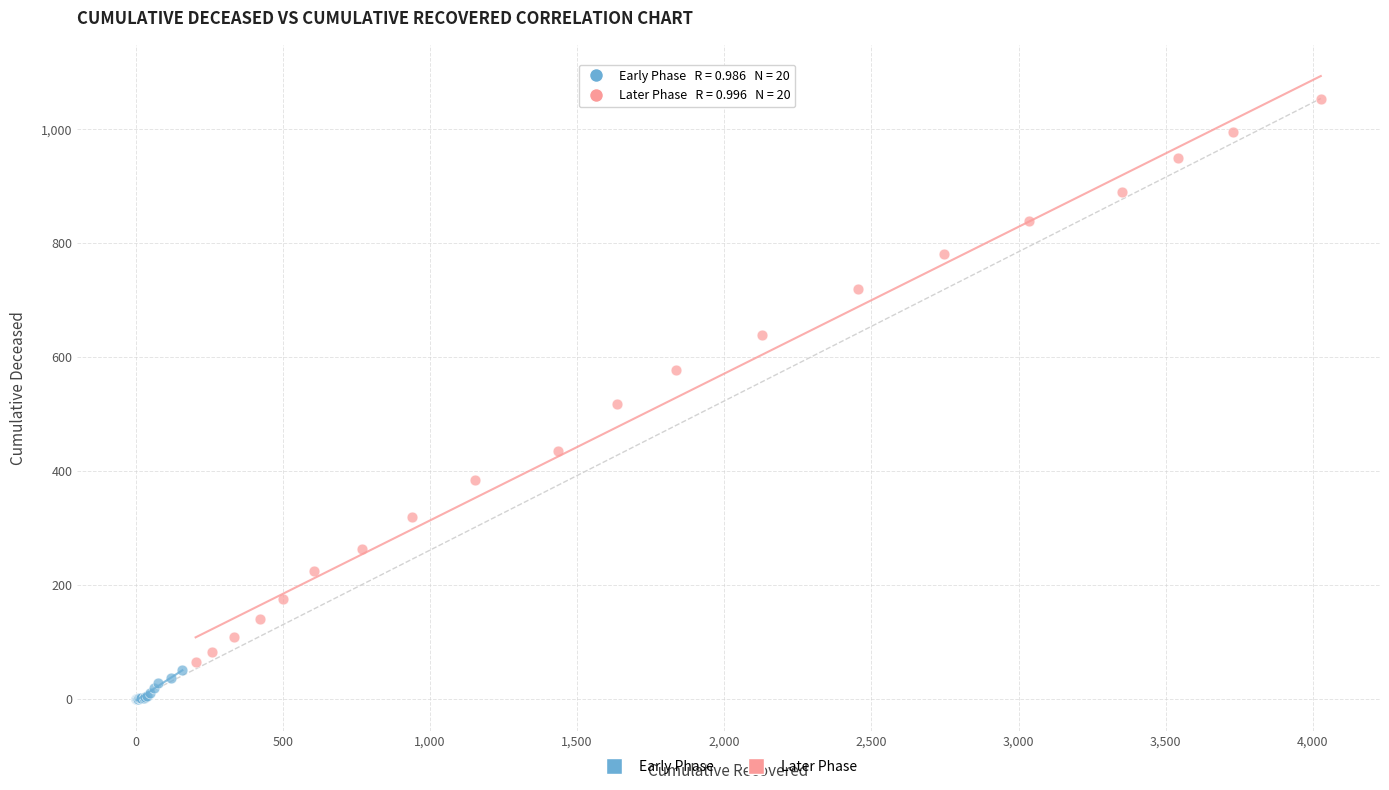

Which series reaches the minimum Y coordinate?

Early Phase